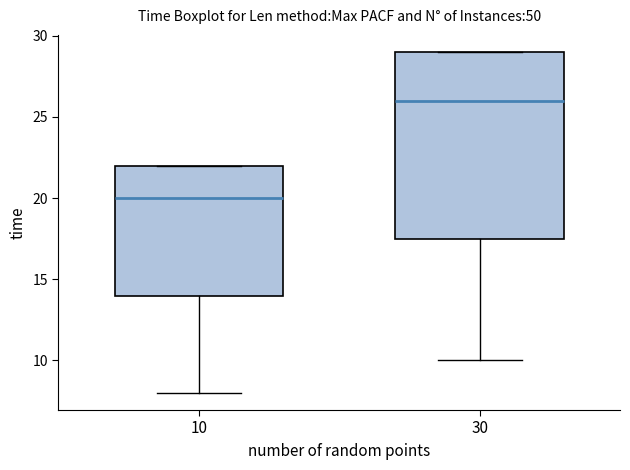

Reading left to right, transcribe this box plot: for each box, give where its median line is, the range the box spans, and where its two whiskers end, as read against the y-axis. The values are not printed on the chart, so give them approximately, as read against the axis.

10: median 20.0, box 14.0 to 22.0, whiskers 8.0 to 22.0
30: median 26.0, box 17.5 to 29.0, whiskers 10.0 to 29.0